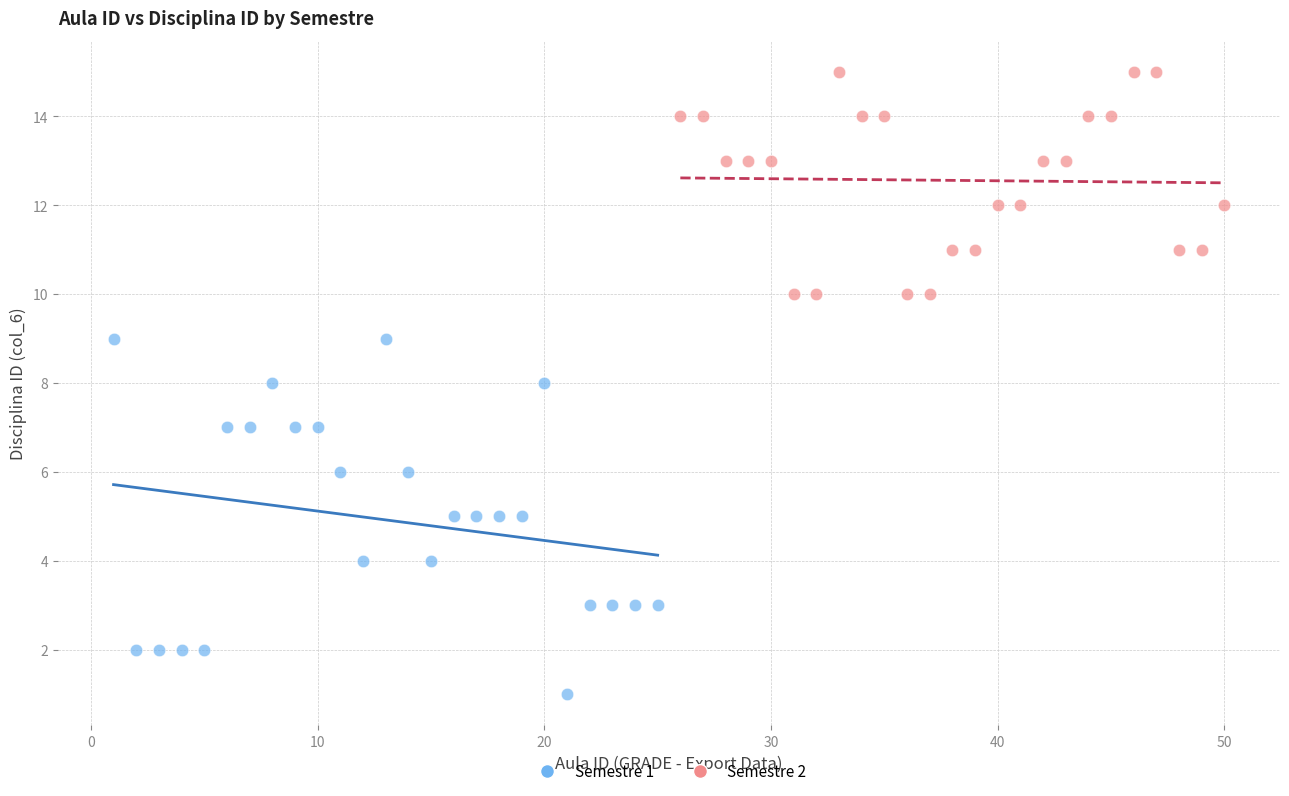

Which series contains the highest Y value?

Semestre 2